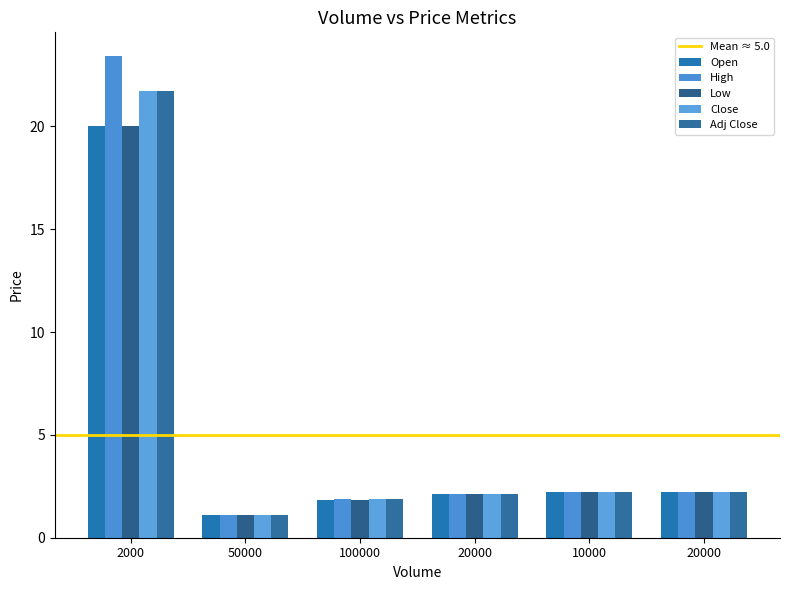

Which series has the widest spread of values?

High